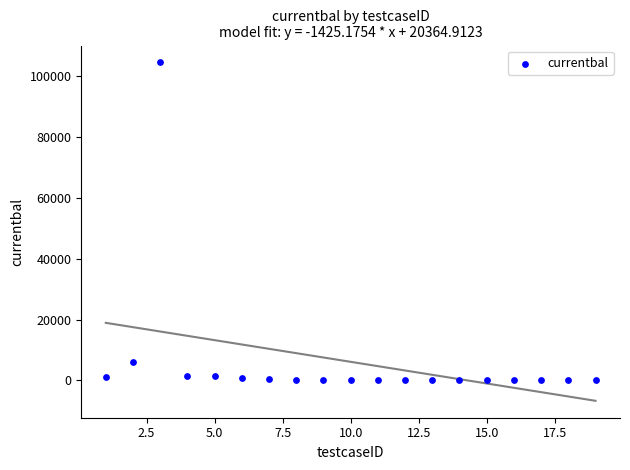

What Y value in the scatter plot is closest to 52300?

6100